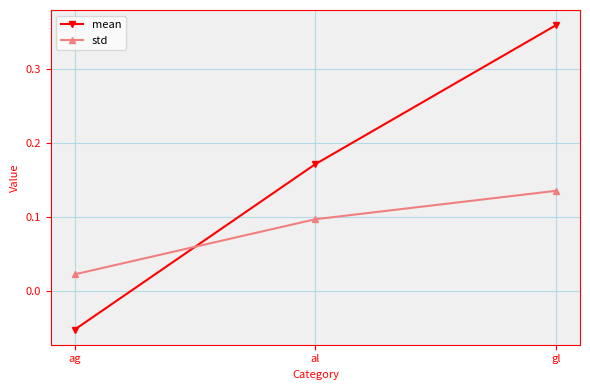

What is the sum of all std values?

0.3